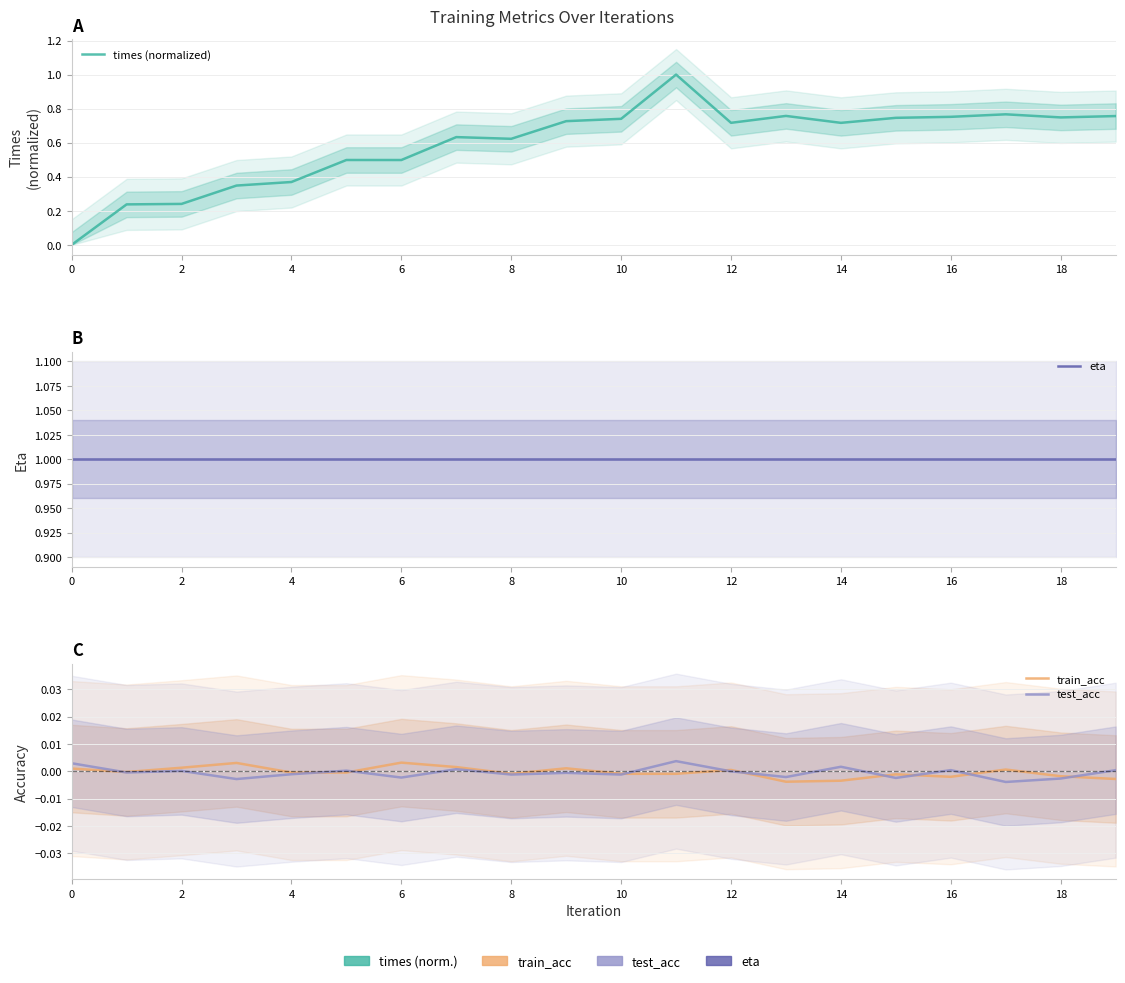

How many lines are shown in the chart?

4